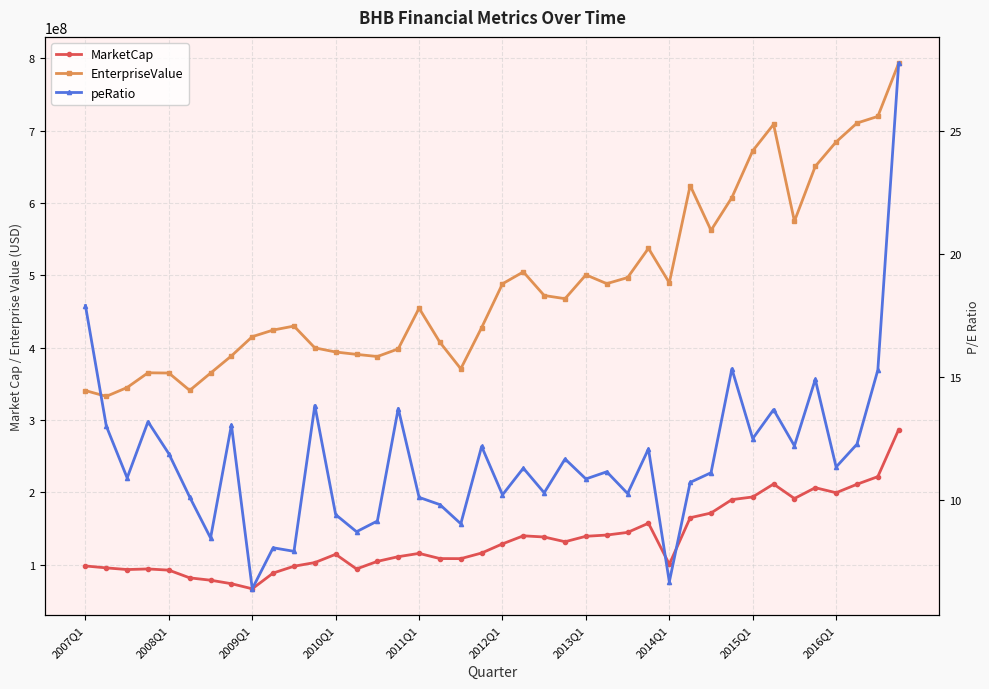

What is the difference between the maximum and second lowest values in the MarketCap series?

213092950.5